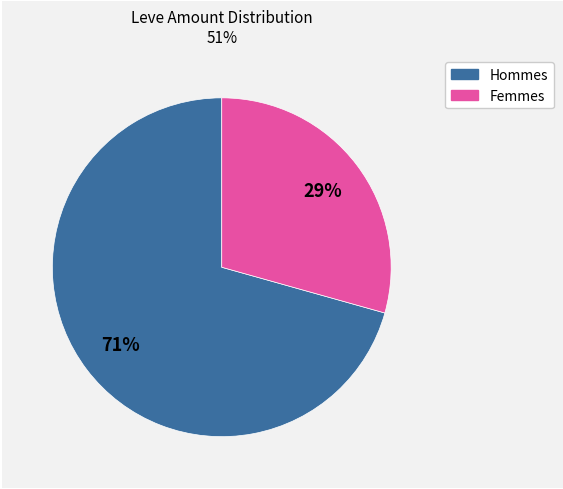

Which category has the biggest portion of the pie?

Hommes